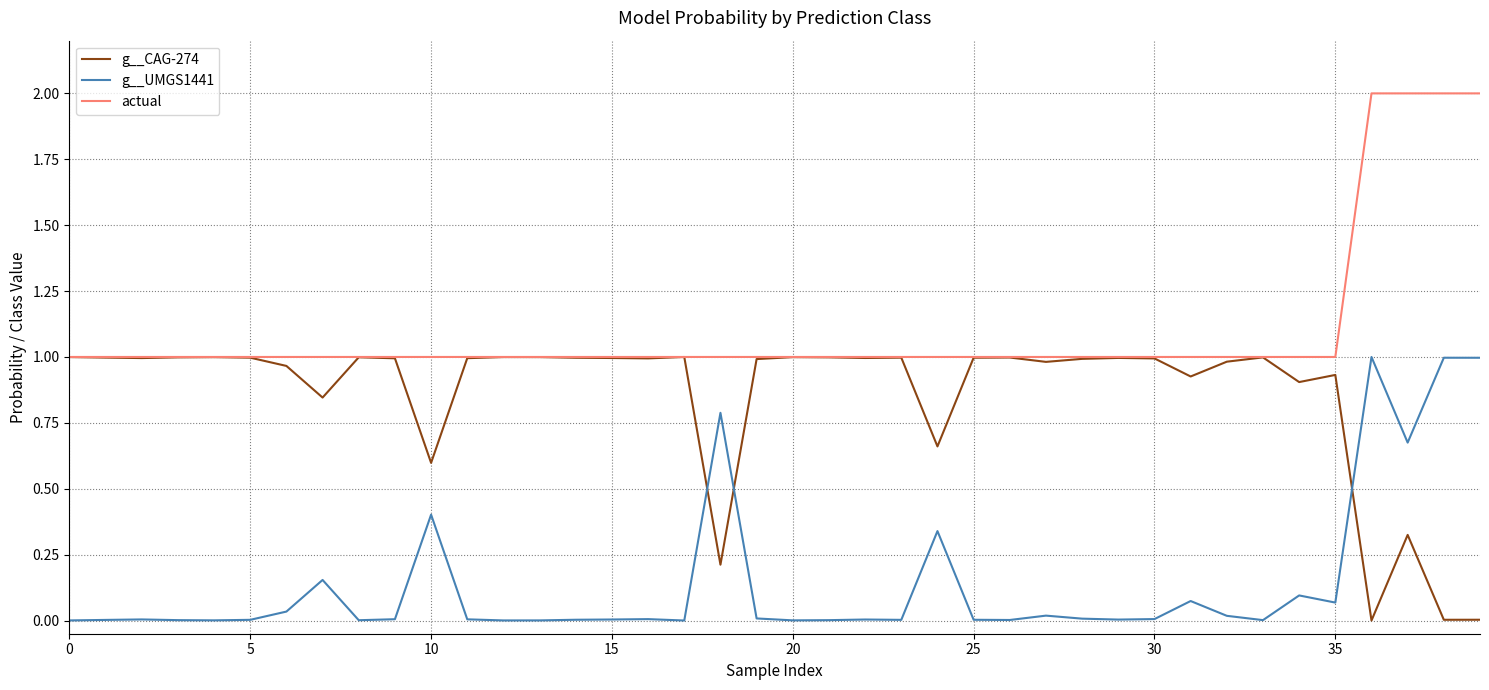

What is the greatest value displayed?

2.0